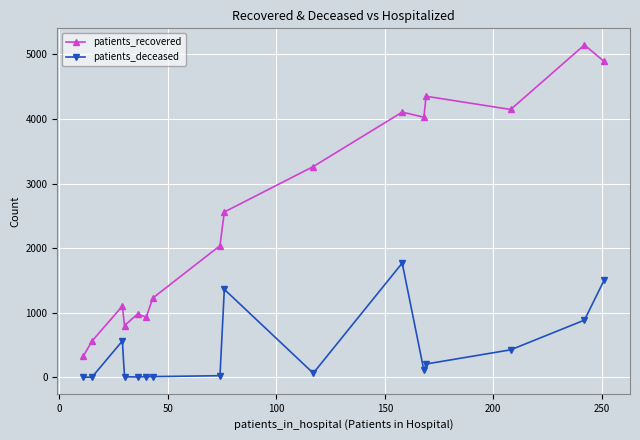

List the series in order of their overall mean, lowest first.

patients_deceased, patients_recovered